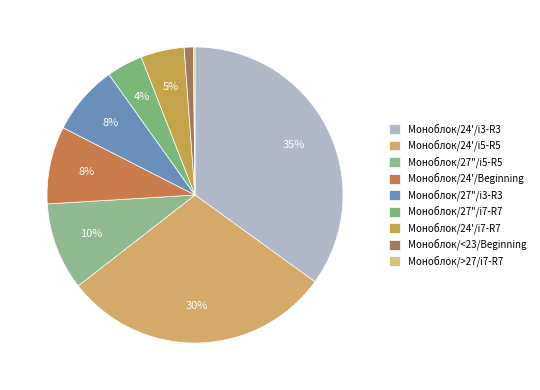

Which slice is the smallest?

Моноблок/>27/i7-R7